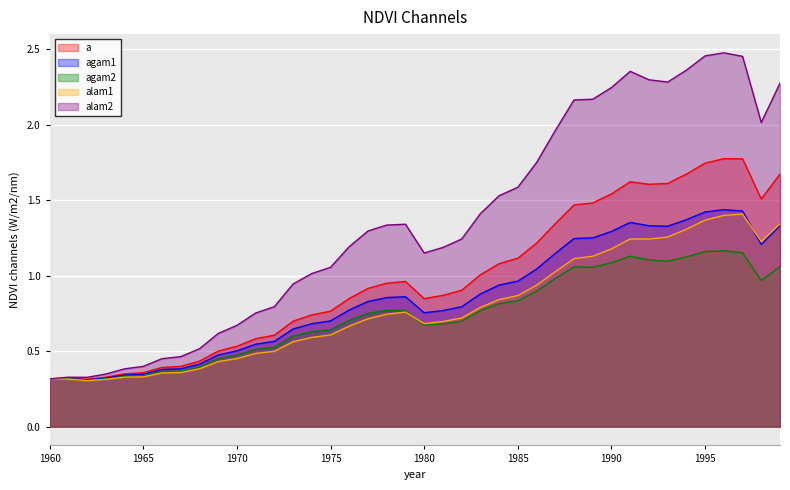

What is the value of the alam2 point at the 11th from the left?

0.7